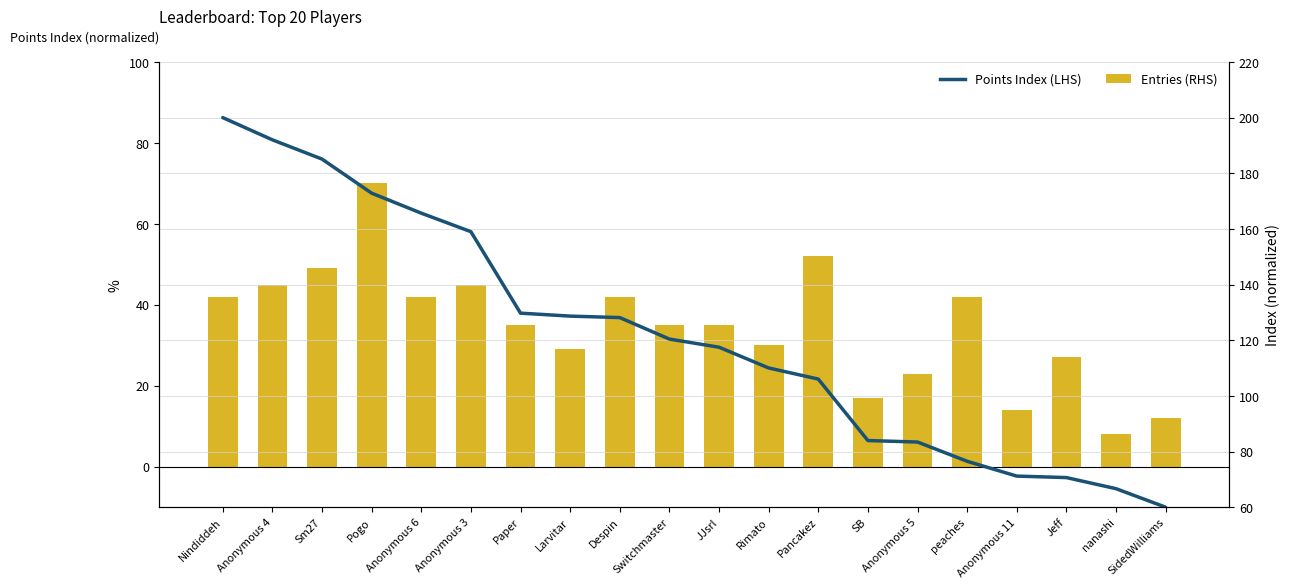

At which label does Points Index (LHS) first exceed 120?

Nindiddeh